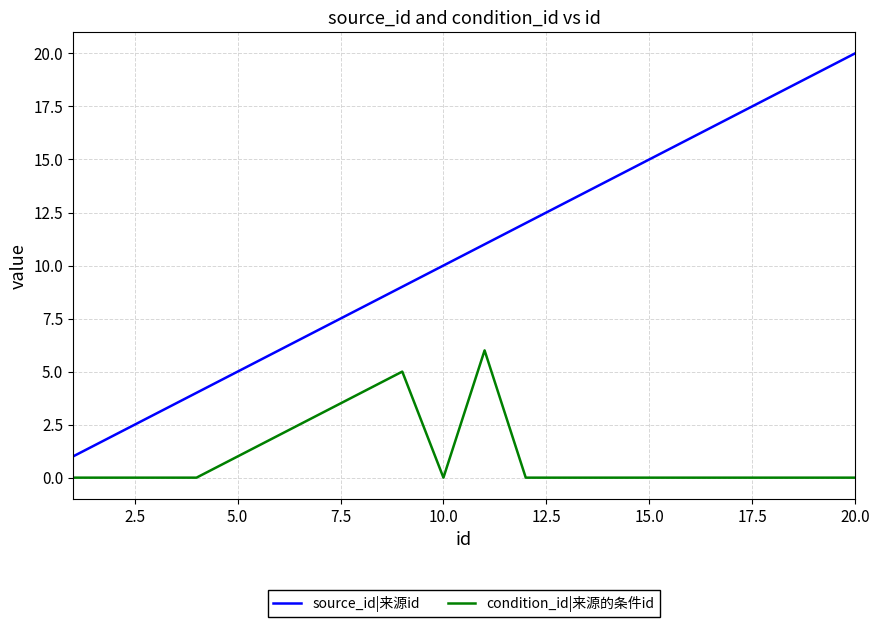

Which series has the largest range (max minus min)?

source_id|来源id